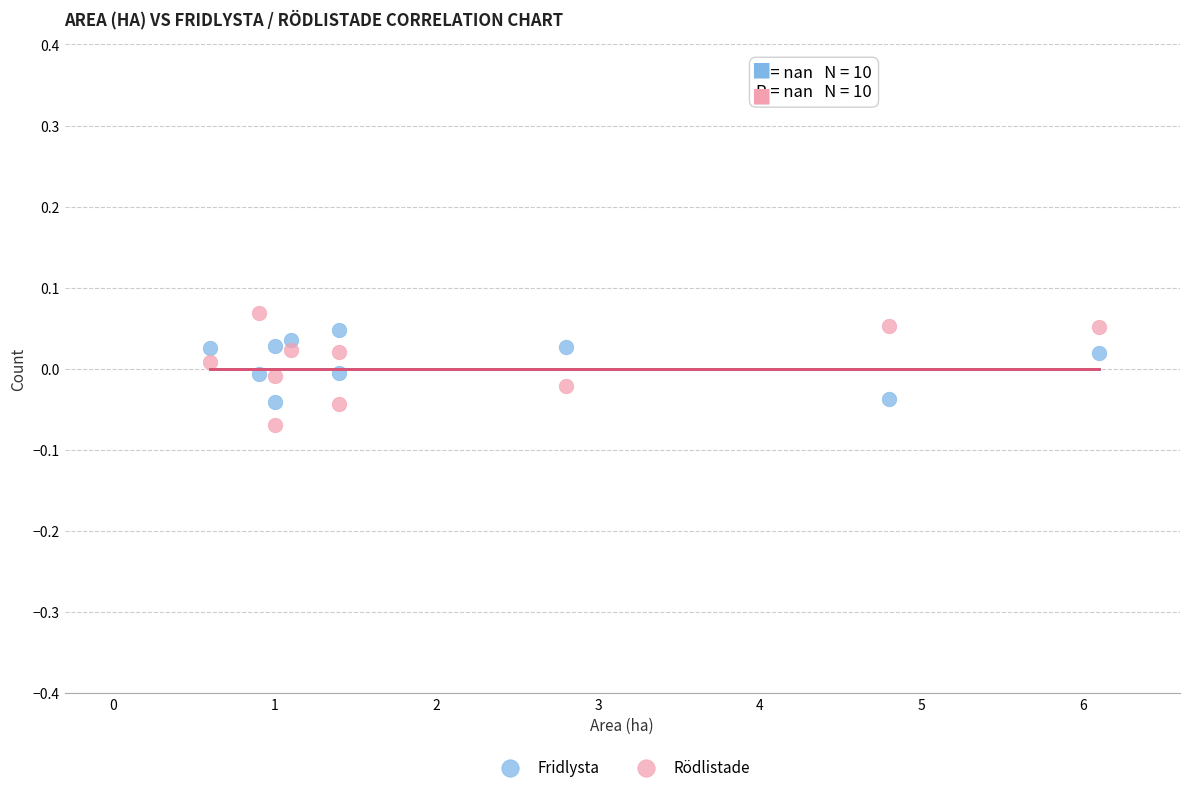

What is the X range (max minus min) for the scatter plot?

5.5